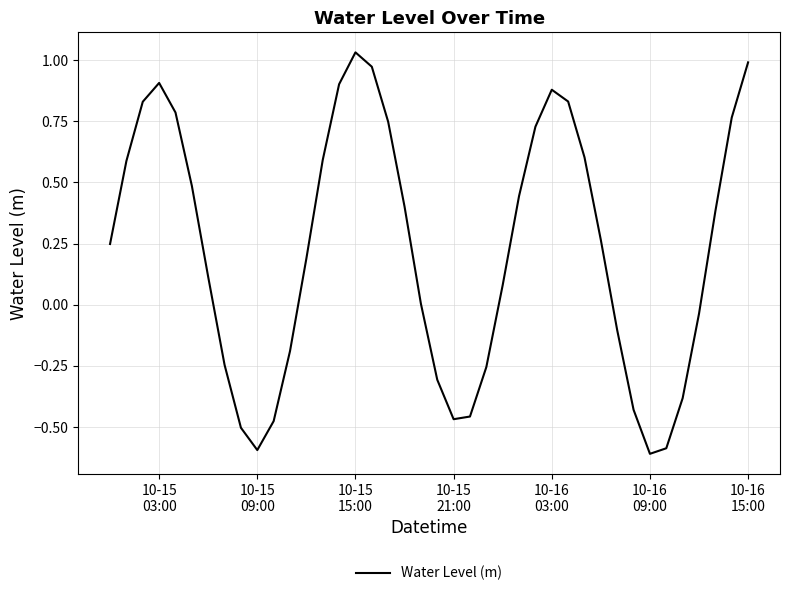

What is the smallest value displayed?

-0.6